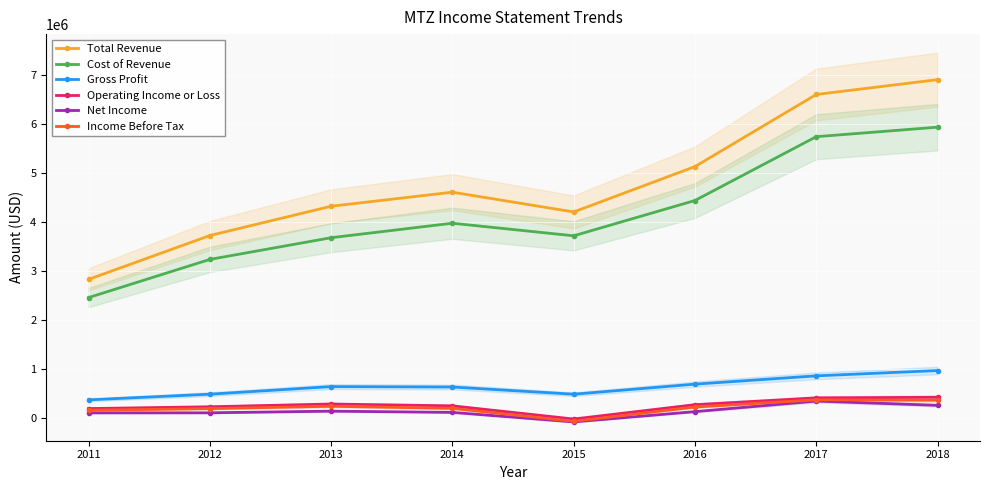

What is the average value of the Income Before Tax series?

210725